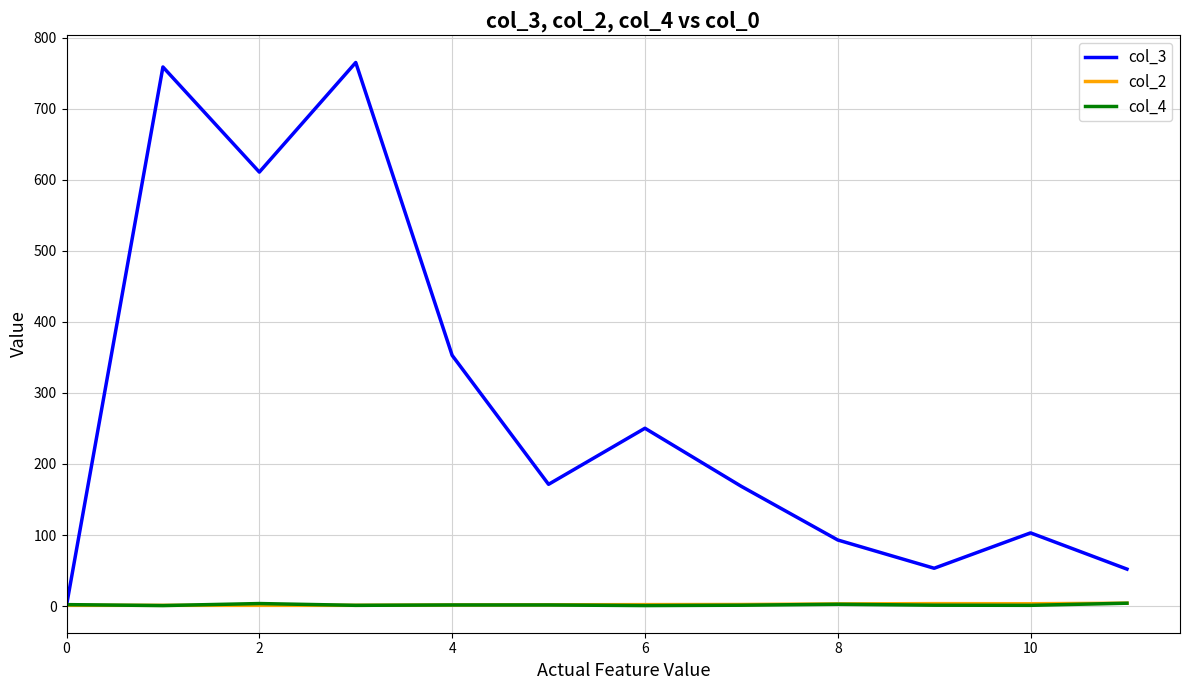

Which series has the largest range (max minus min)?

col_3